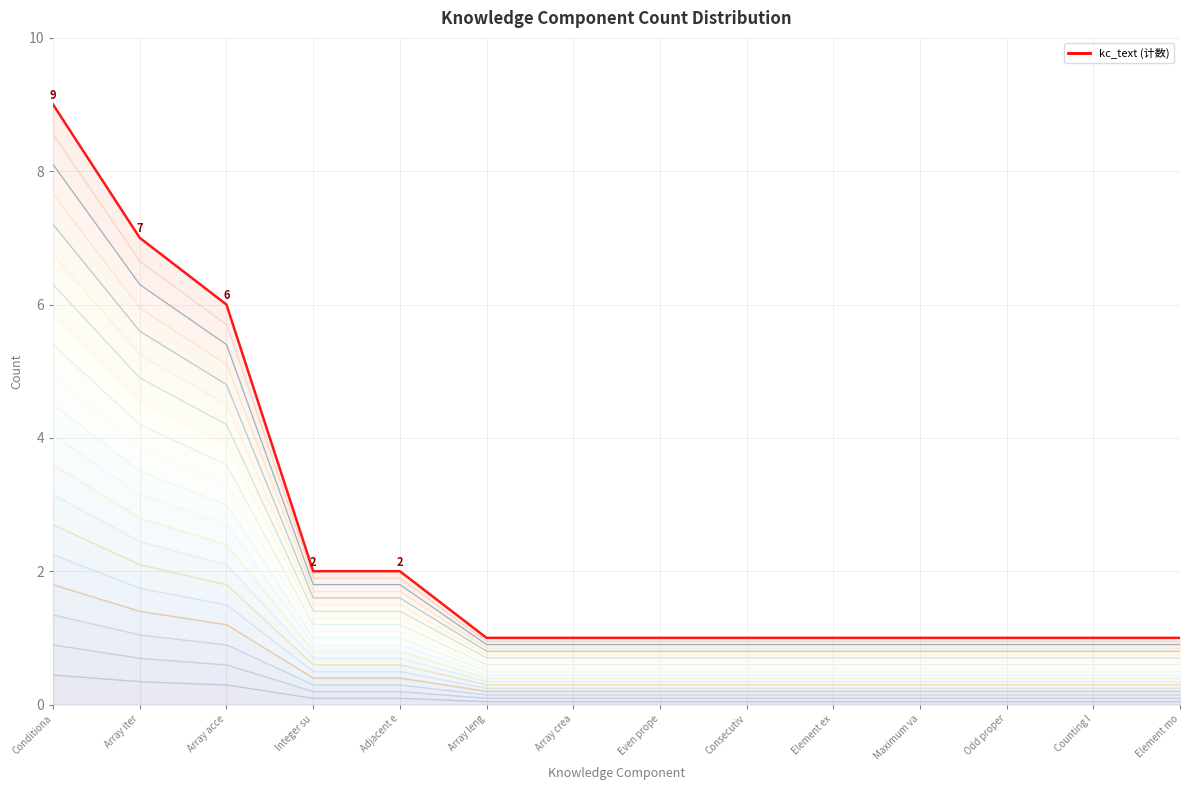

The value at Conditiona is 4. True or false?

False